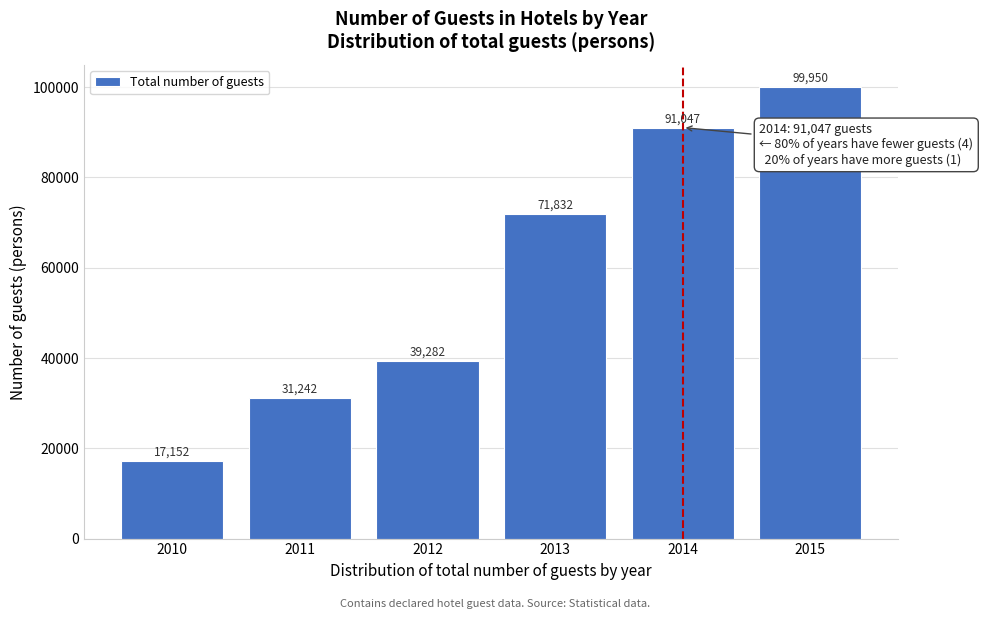

Reading left to right, list all the values displayed in this chart.

17152	31242	39282	71832	91047	99950